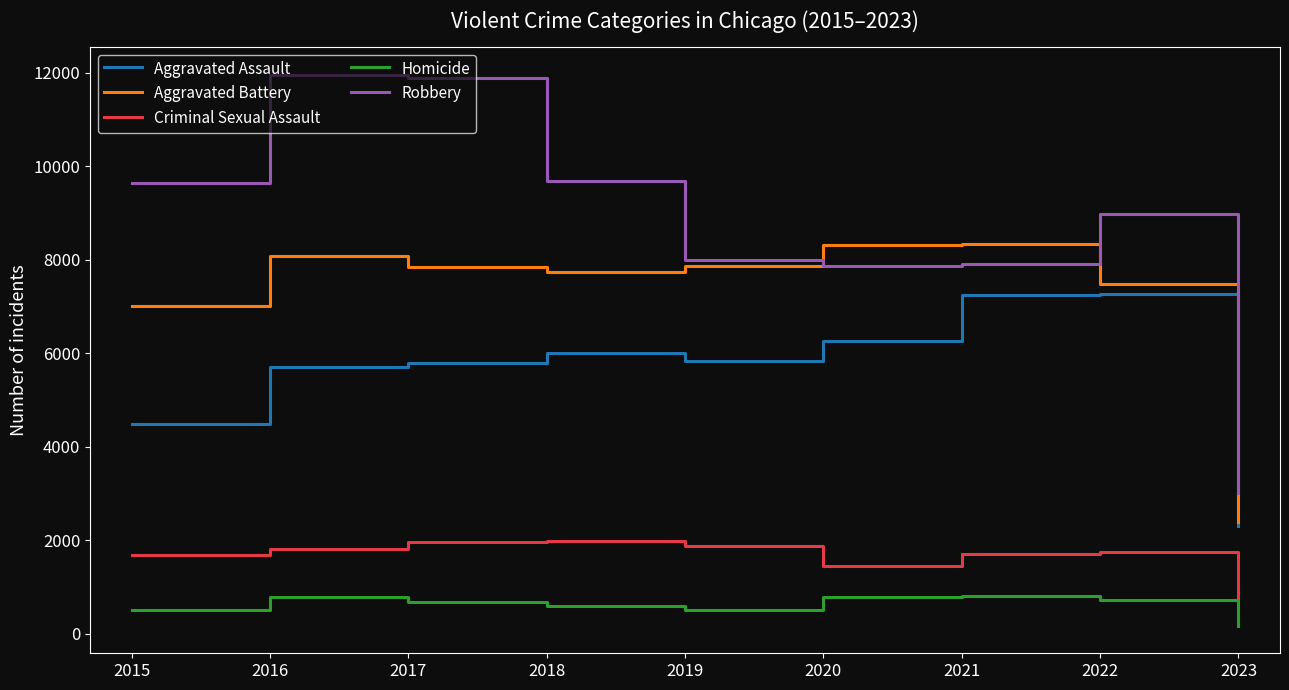

Where does the Criminal Sexual Assault series first go above 1757?

2016